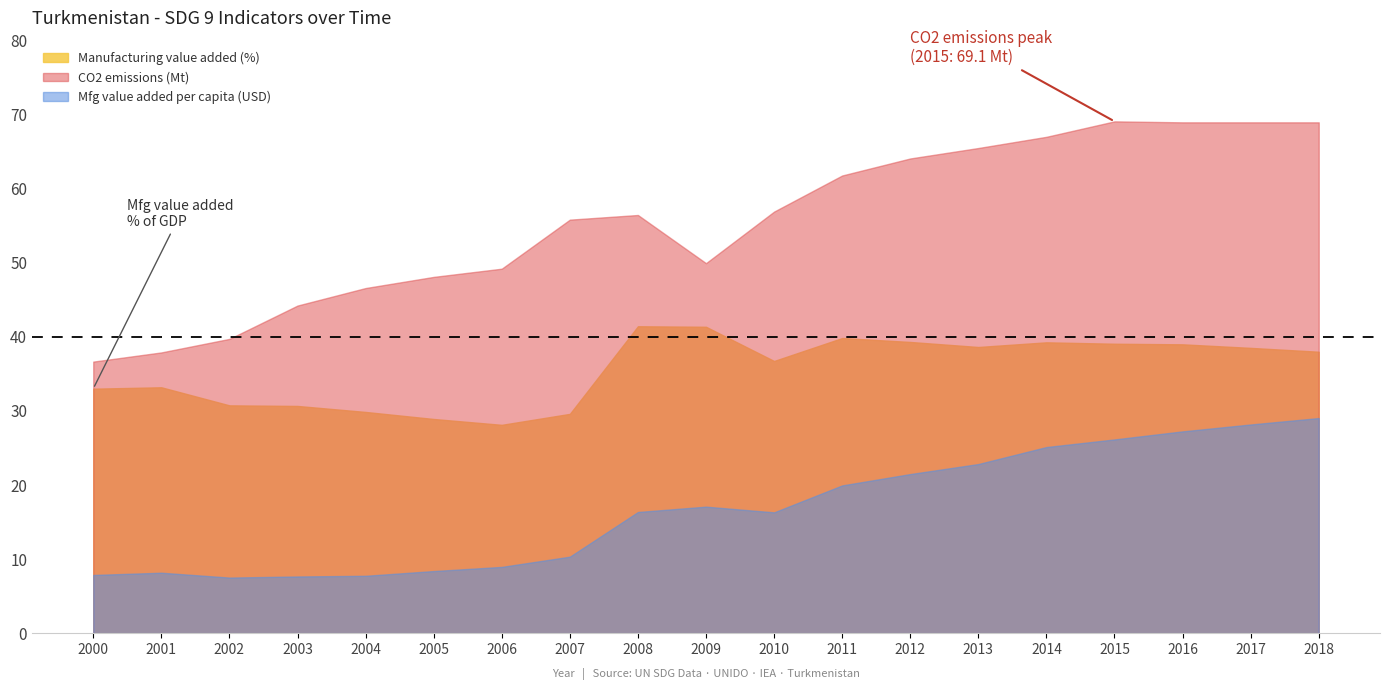

What is the average value of the Mfg value added per capita (USD) series?

16.7